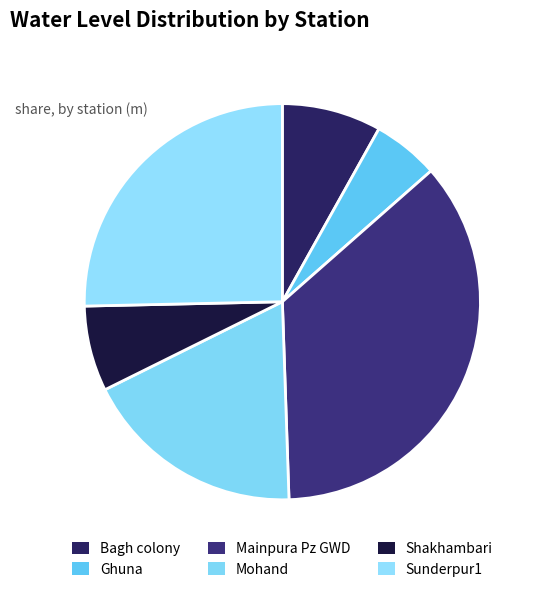

How many segments does this pie chart have?

6